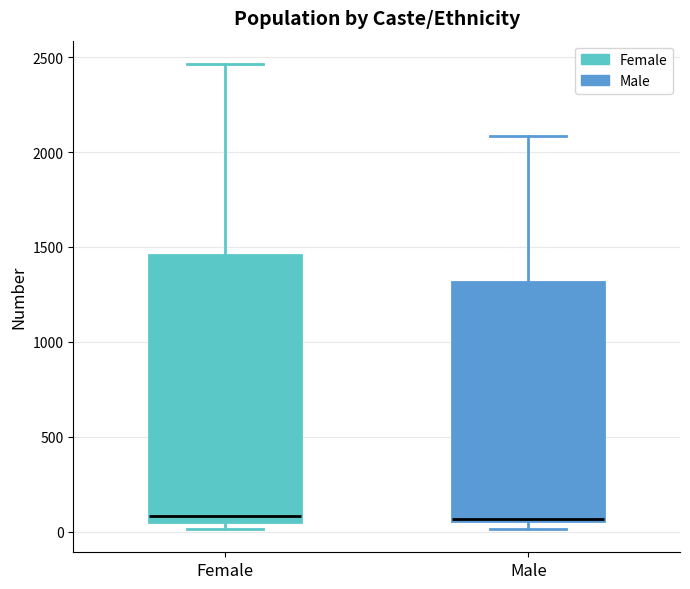

Reading left to right, read every box against the y-axis: the position of its median line, the range the box covers, and the ends of its whiskers. The values are not printed on the chart, so give them approximately, as read against the axis.

Female: median 100, box 50 to 1450, whiskers 0 to 2450
Male: median 50, box 50 to 1300, whiskers 0 to 2100